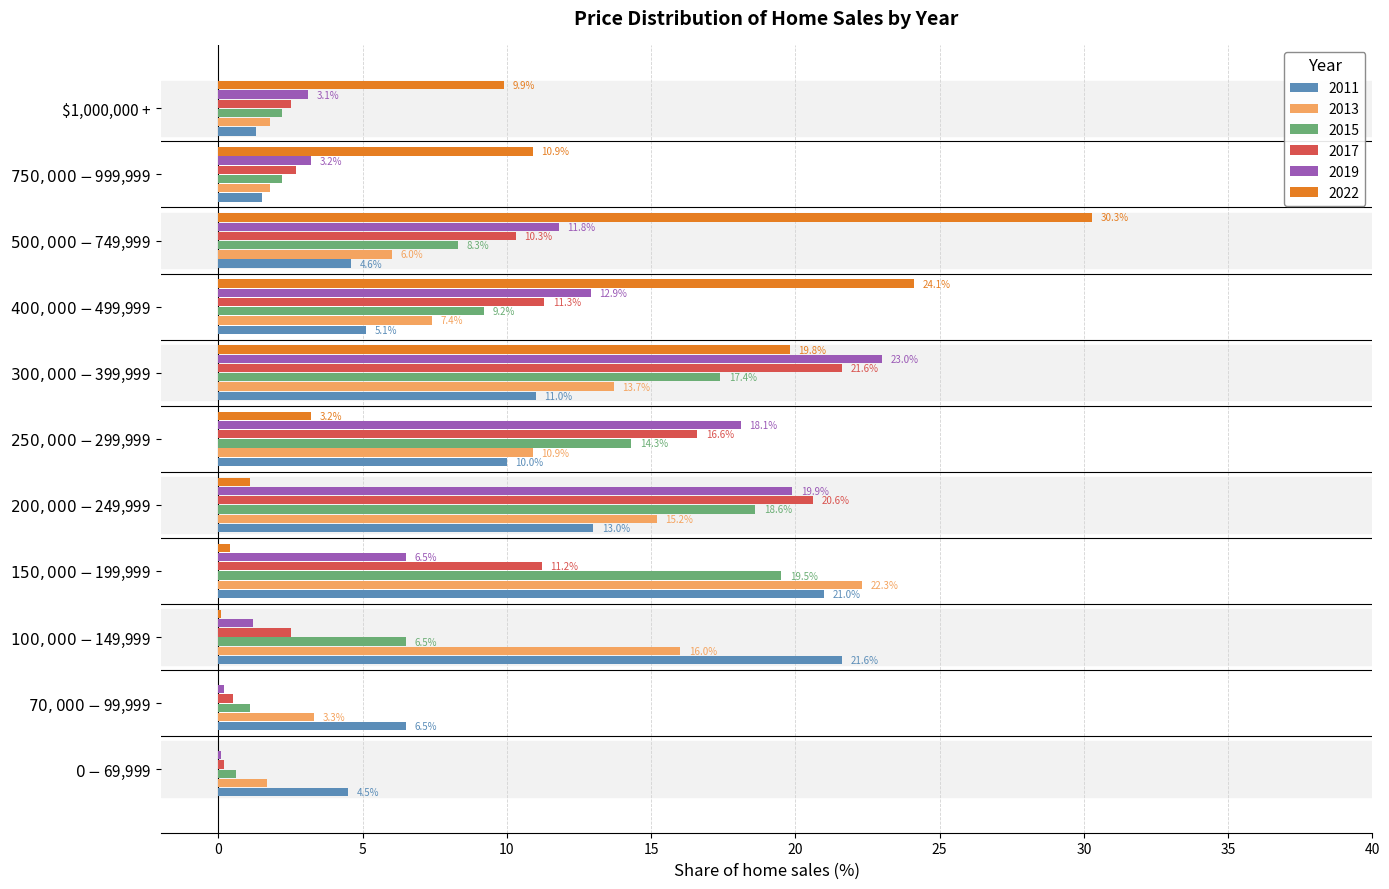

What is the sum of all 2019 values?

100.0